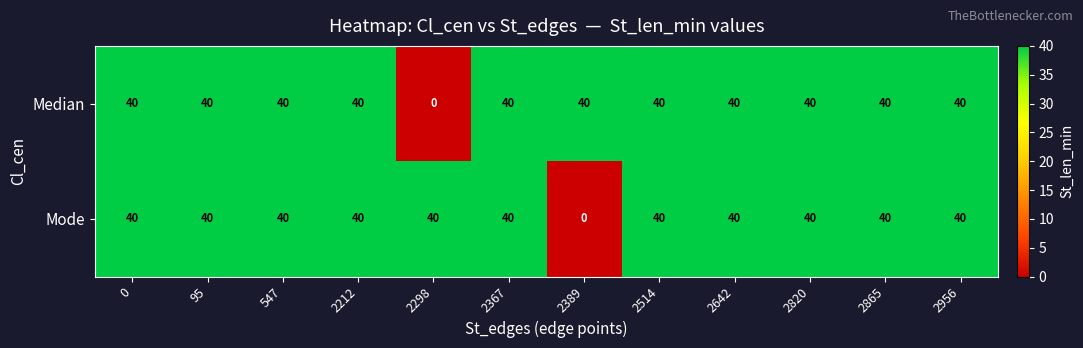

Which series changed the most between 2367 and 2389?

Mode